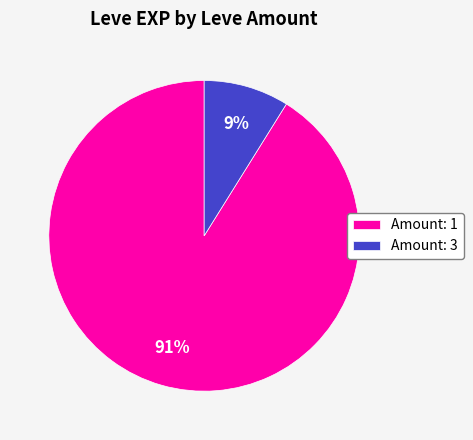

Count the number of slices in the pie.

2